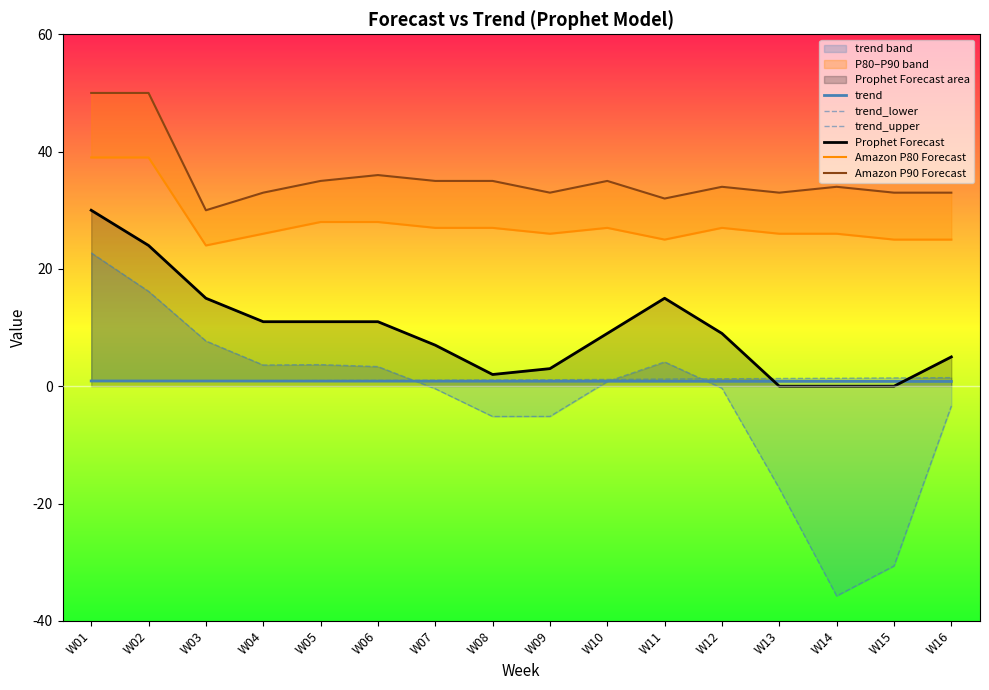

What is the difference between the second highest and second lowest values in the trend_upper series?

0.5